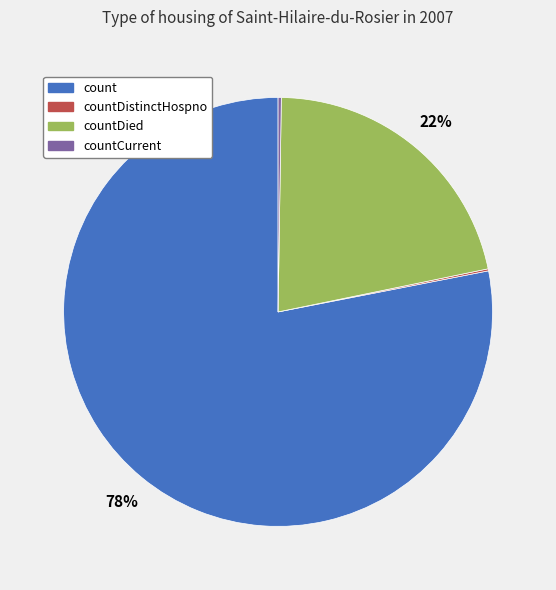

To the nearest percent, what is the average slice percentage?

25%